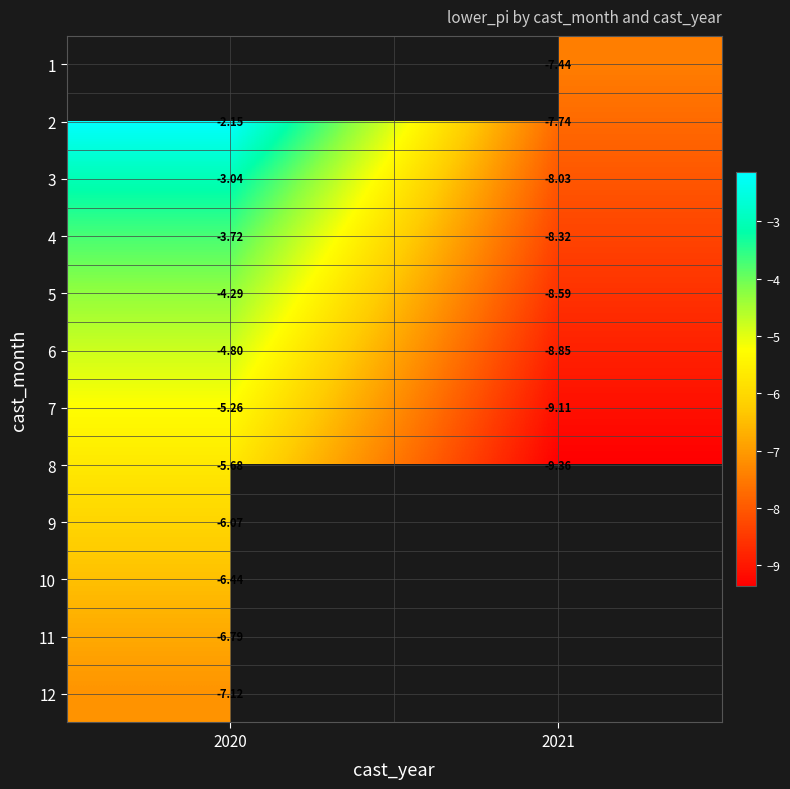

Which series has the largest total across all categories?

2